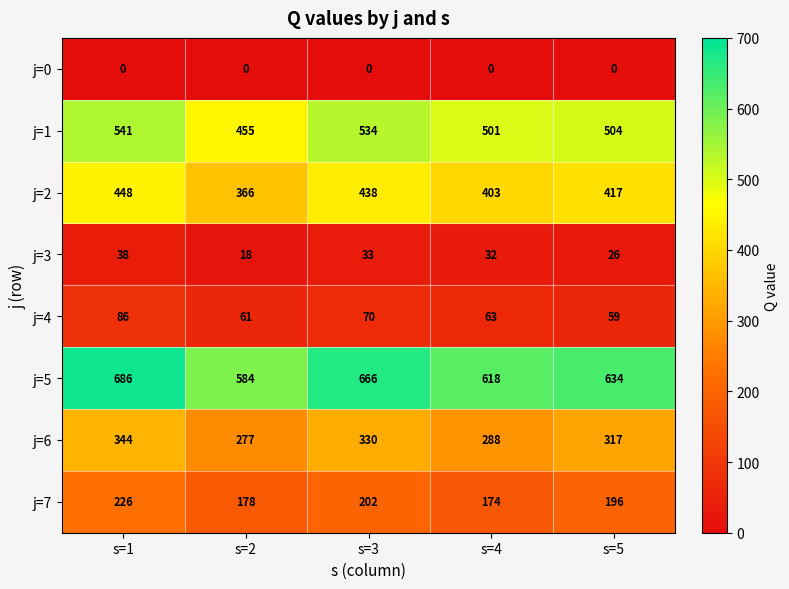

At which label is j=4 closest to 72?

s=3